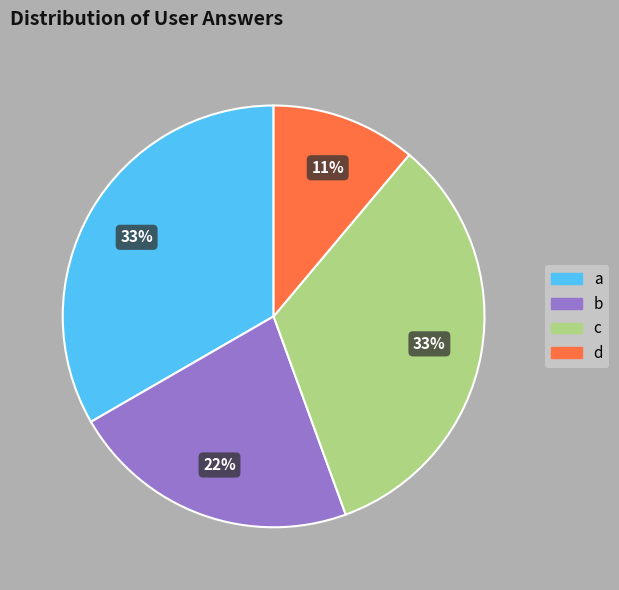

To the nearest percent, what is the combined percentage of a and b?

56%